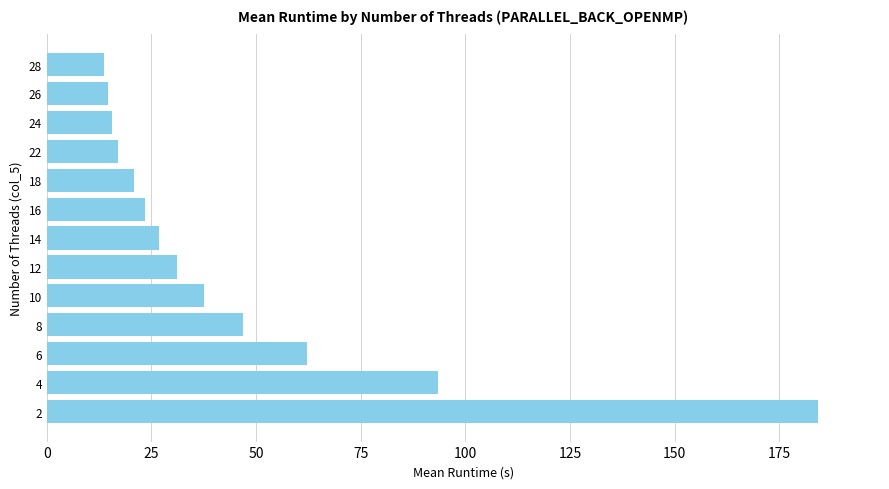

What is the smallest value displayed?

13.6